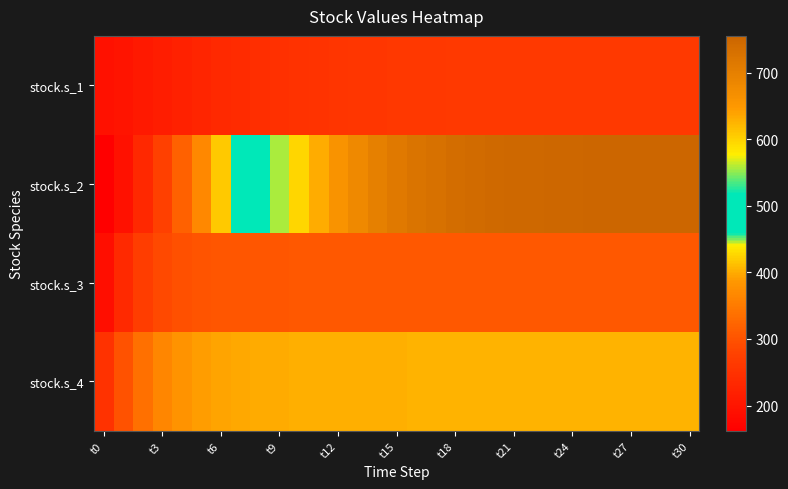

Reading left to right, list all the values displayed in this chart.

stock.s_1: 193.1	198.9	206.1	213.9	221.3	228.2	234.2	239.3	243.7	247.5	250.6	253.2	255.3	257.1	258.5	259.6	260.5	261.2	261.8	262.2	262.5	262.8	263.0	263.1	263.2	263.3	263.4	263.4	263.5	263.5	263.5
stock.s_2: 162.1	194.4	231.6	273.4	319.1	367.7	417.6	467.1	514.4	558.0	596.9	630.2	658.1	680.7	698.6	712.7	723.4	731.6	737.8	742.4	745.8	748.3	750.2	751.6	752.6	753.4	753.9	754.3	754.6	754.9	755.0
stock.s_3: 189.7	235.1	268.9	288.5	297.8	301.8	303.6	304.5	305.1	305.5	305.8	306.1	306.3	306.5	306.6	306.7	306.8	306.8	306.9	306.9	307.0	307.0	307.0	307.0	307.0	307.0	307.0	307.0	307.0	307.0	307.0
stock.s_4: 250.8	299.1	337.9	364.8	381.1	390.2	395.1	397.8	399.4	400.4	401.1	401.6	402.0	402.4	402.6	402.8	403.0	403.1	403.2	403.2	403.3	403.3	403.3	403.4	403.4	403.4	403.4	403.4	403.4	403.4	403.4